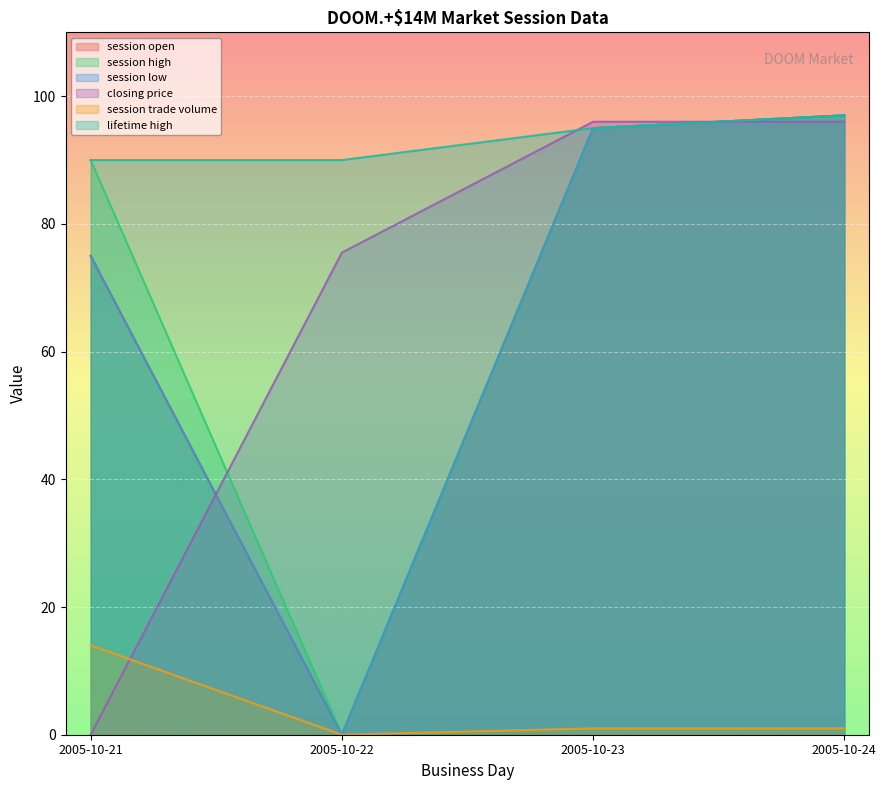

Rank the series at 2005-10-22 from highest to lowest value.

lifetime high, closing price, session open, session high, session low, session trade volume